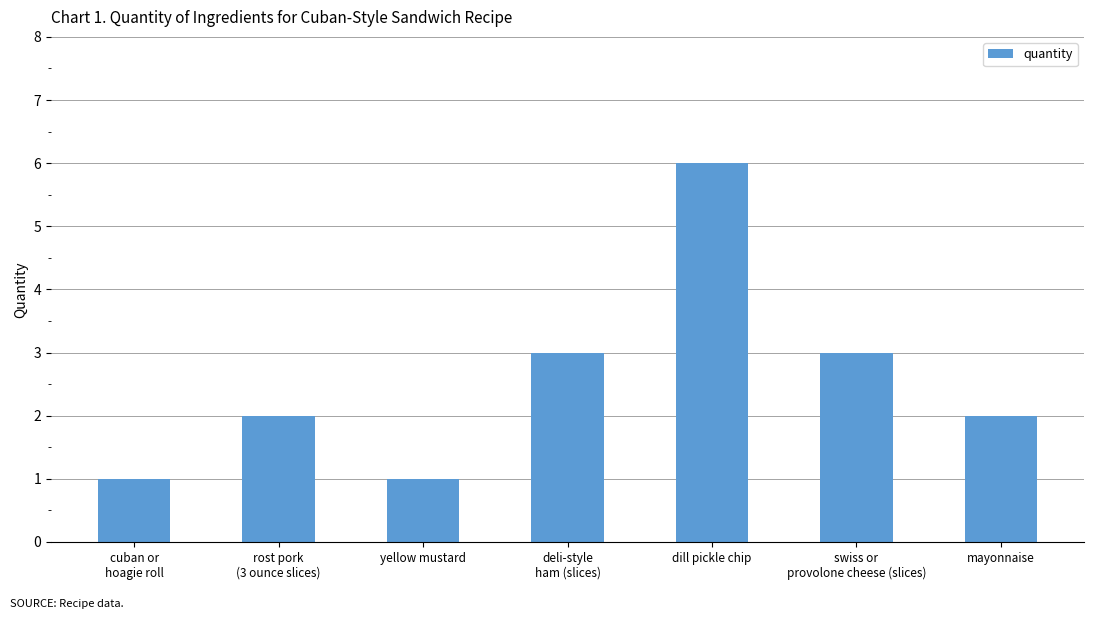

Read the value at dill pickle chip.

6